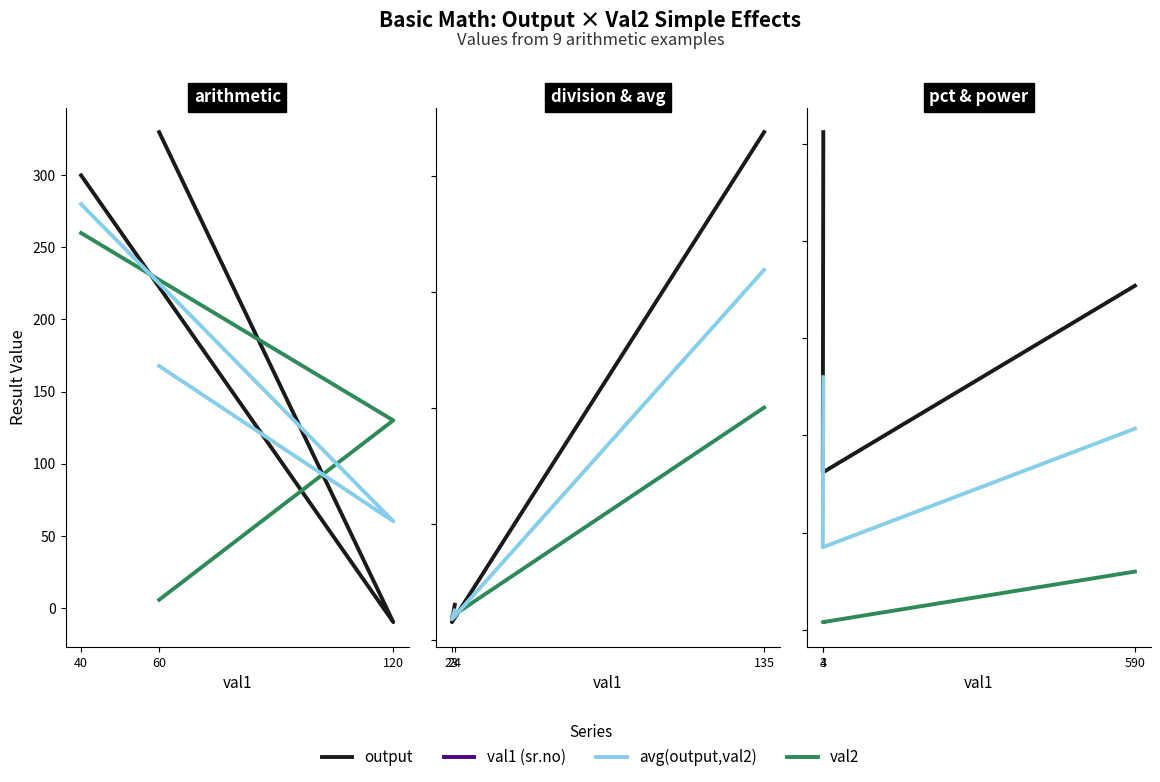

Between 4 and 590, which is larger?

4